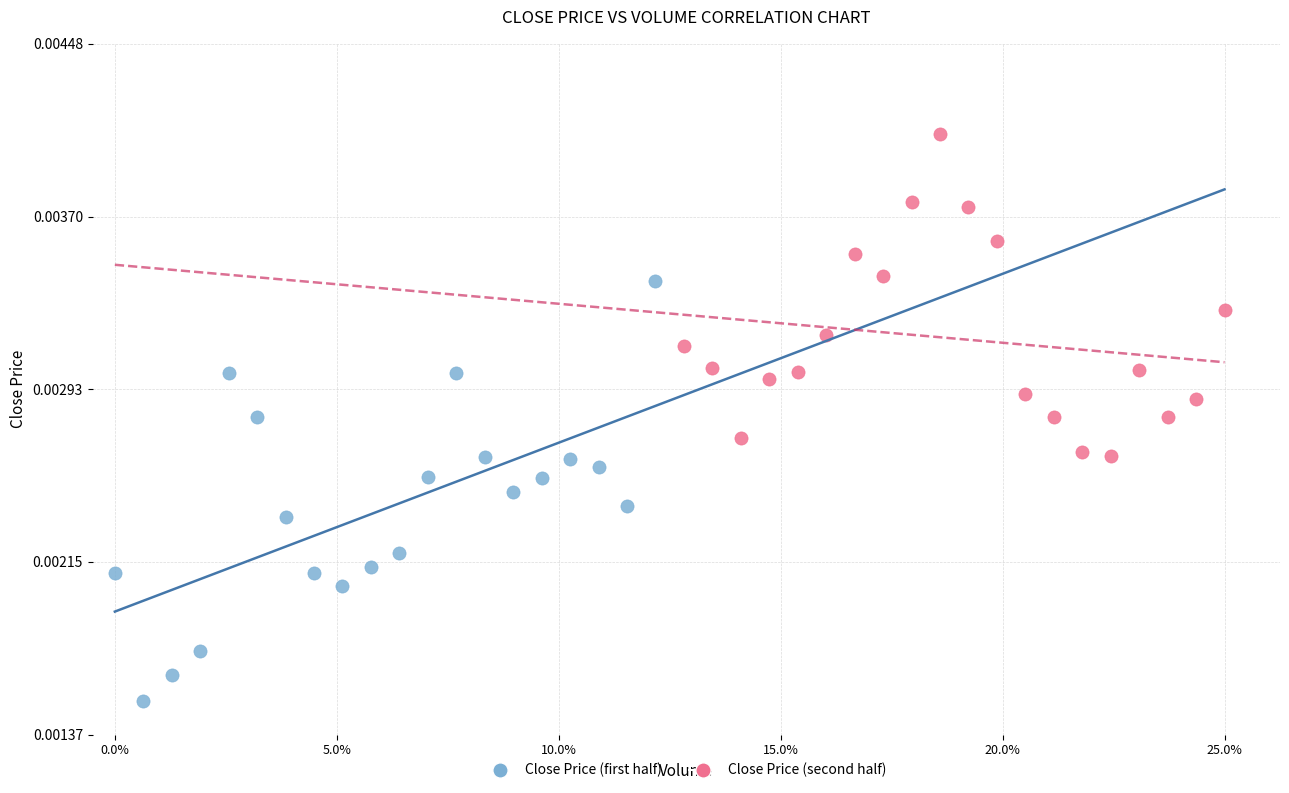

Which series has the largest Y range (max minus min)?

Close Price (first half)